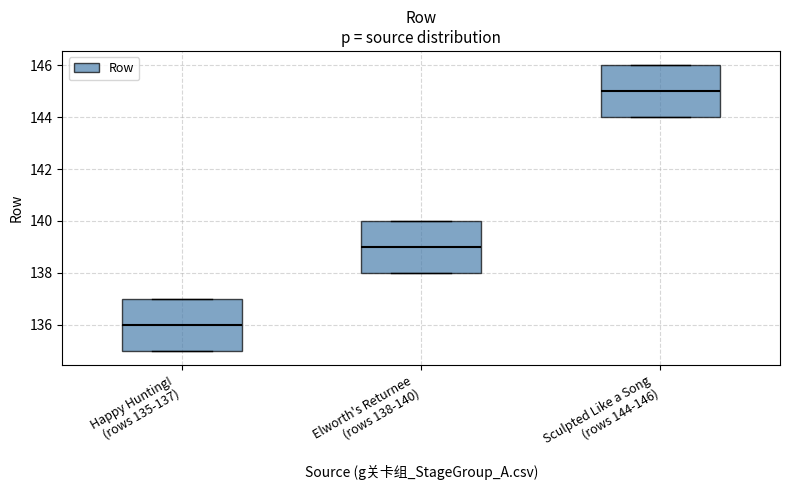

Reading left to right, read every box against the y-axis: the position of its median line, the range the box covers, and the ends of its whiskers. The values are not printed on the chart, so give them approximately, as read against the axis.

Happy Hunting! (rows 135-137): median 136, box 135 to 137, whiskers 135 to 137
Elworth's Returnee (rows 138-140): median 139, box 138 to 140, whiskers 138 to 140
Sculpted Like a Song (rows 144-146): median 145, box 144 to 146, whiskers 144 to 146